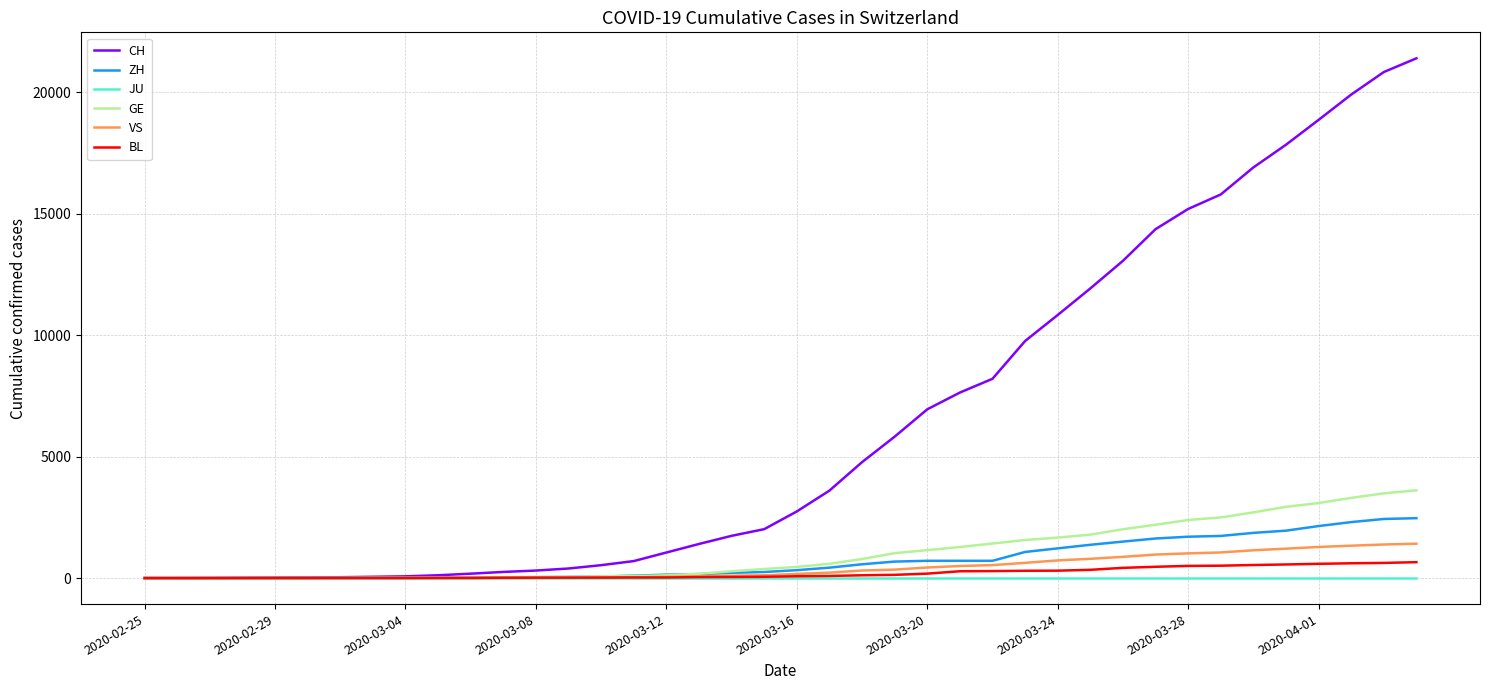

Which series has the largest total across all categories?

CH